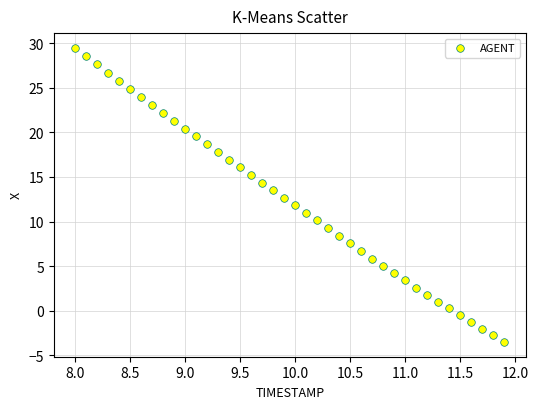

What is the range of Y values (max minus min)?

33.0